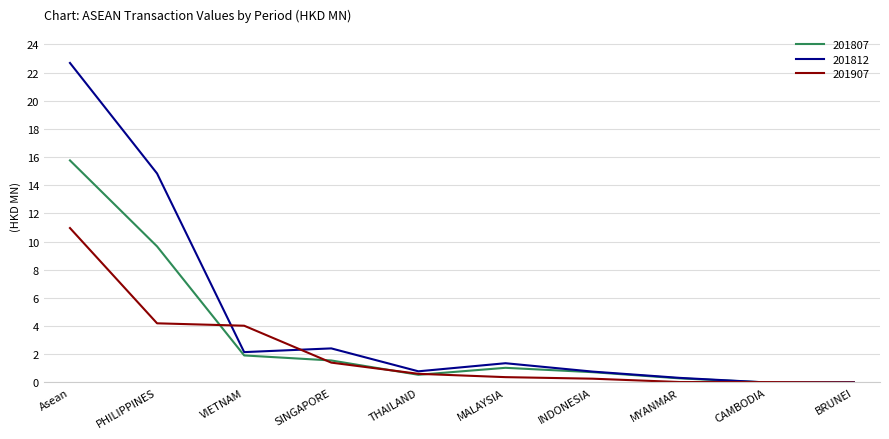

Which series has the largest range (max minus min)?

201812